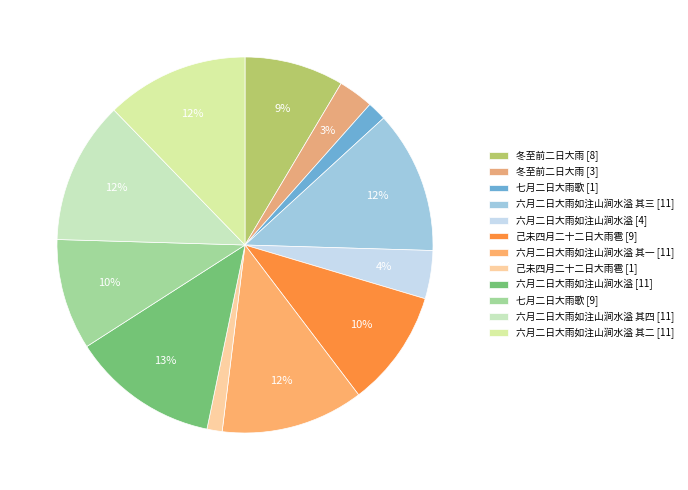

What is the largest slice in the pie chart?

六月二日大雨如注山涧水溢 (1130791)